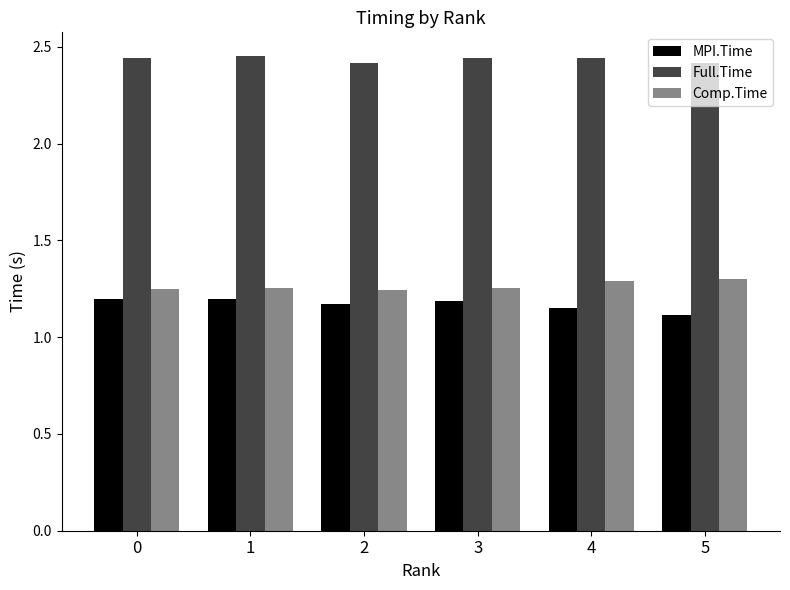

At how many categories does at least one series exceed 2?

6